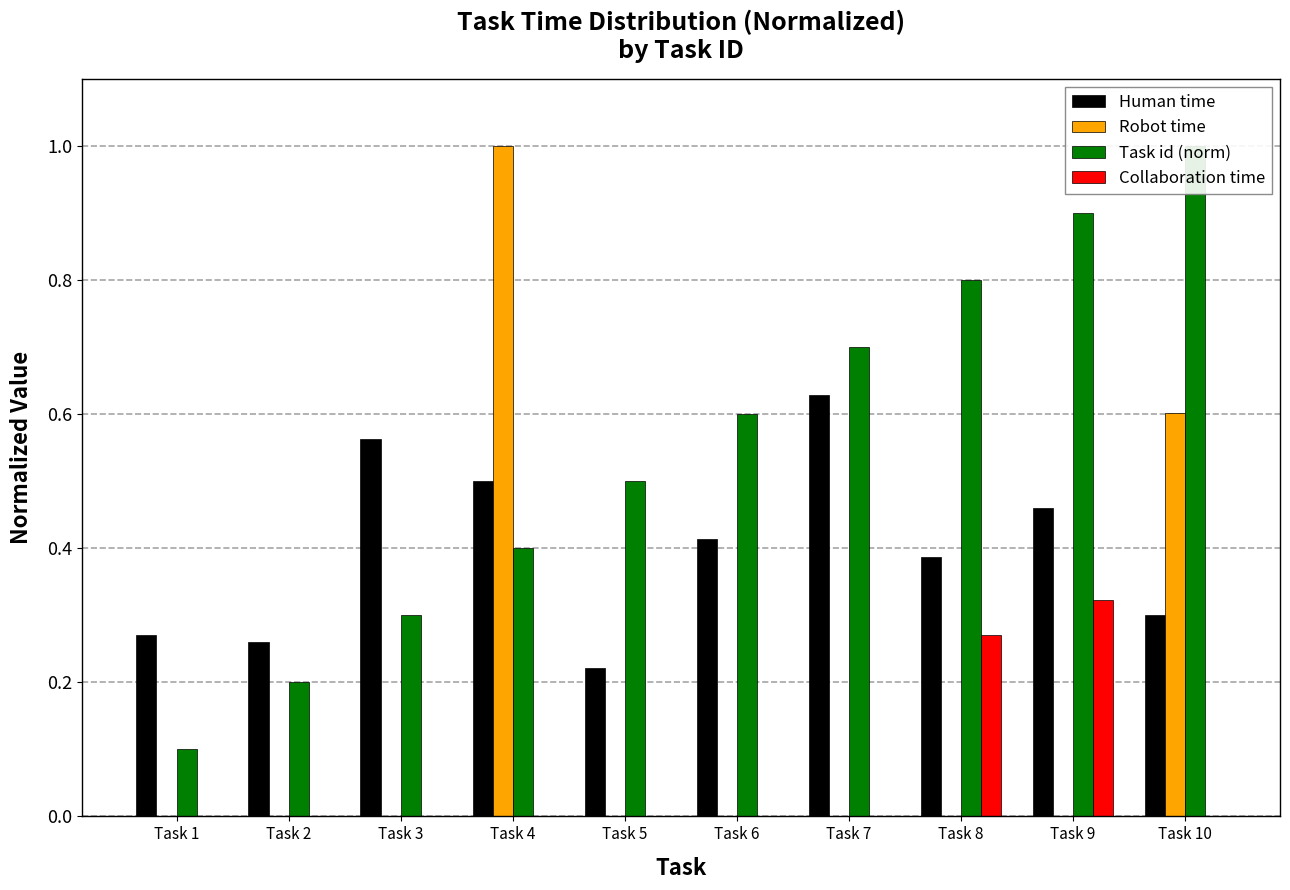

Which series changed the most between Task 4 and Task 9?

Robot time